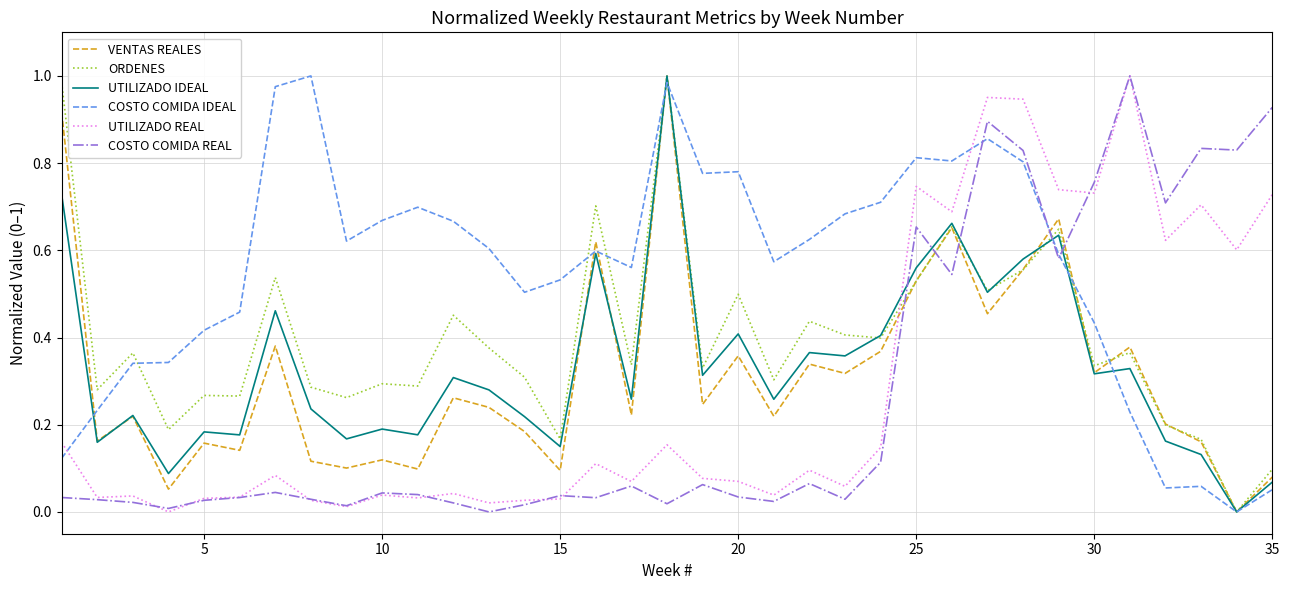

Which series has the largest total across all categories?

COSTO COMIDA IDEAL